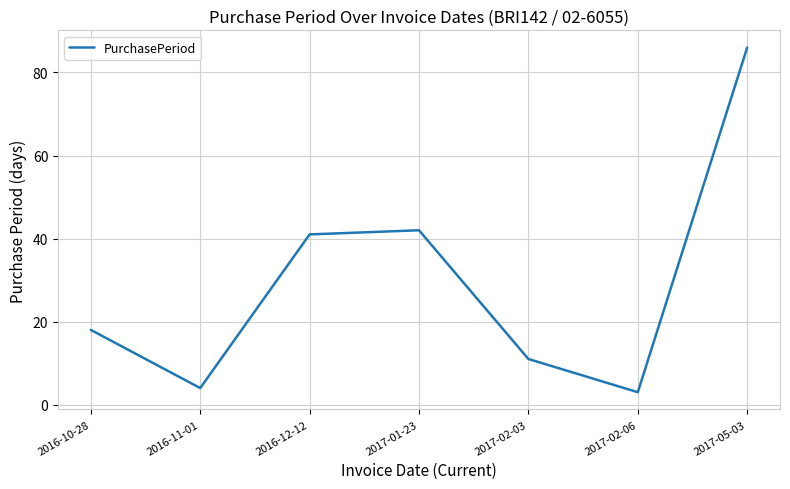

Where is the data nearest to the value 44?

2017-01-23